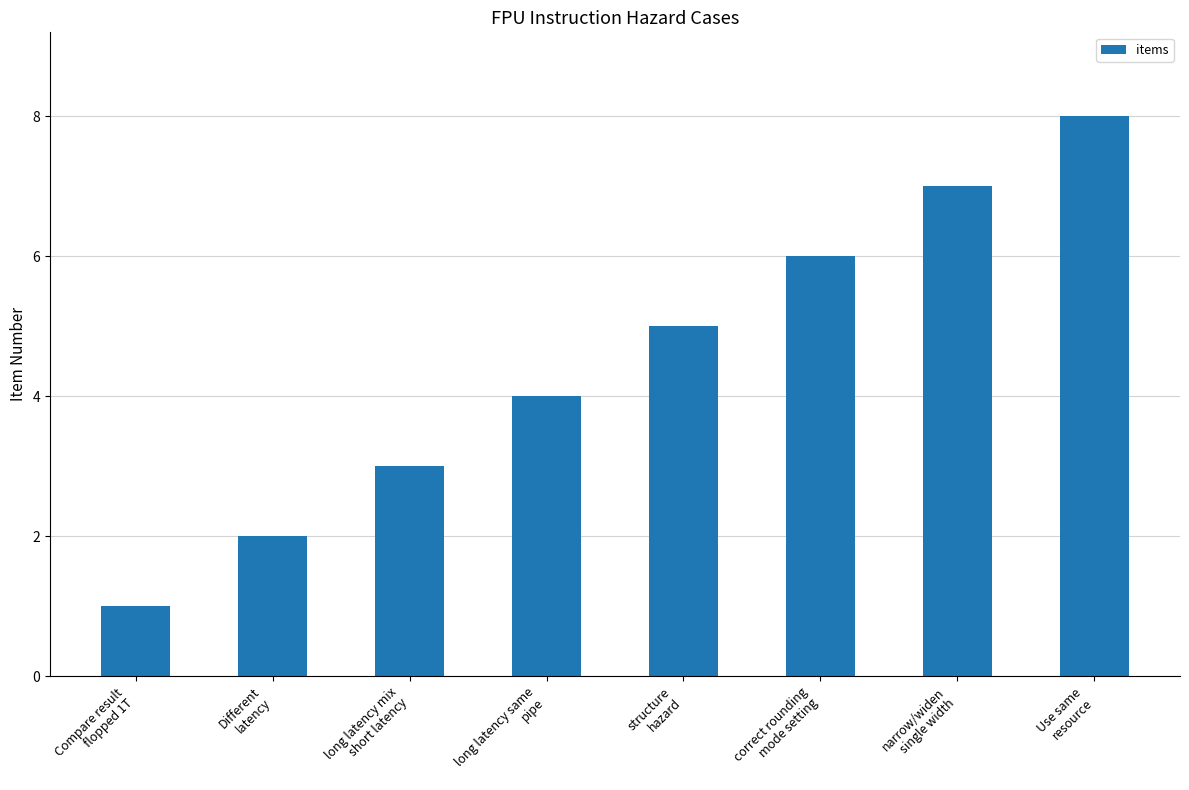

What is the sum of the values at Different
latency and structure
hazard?

7